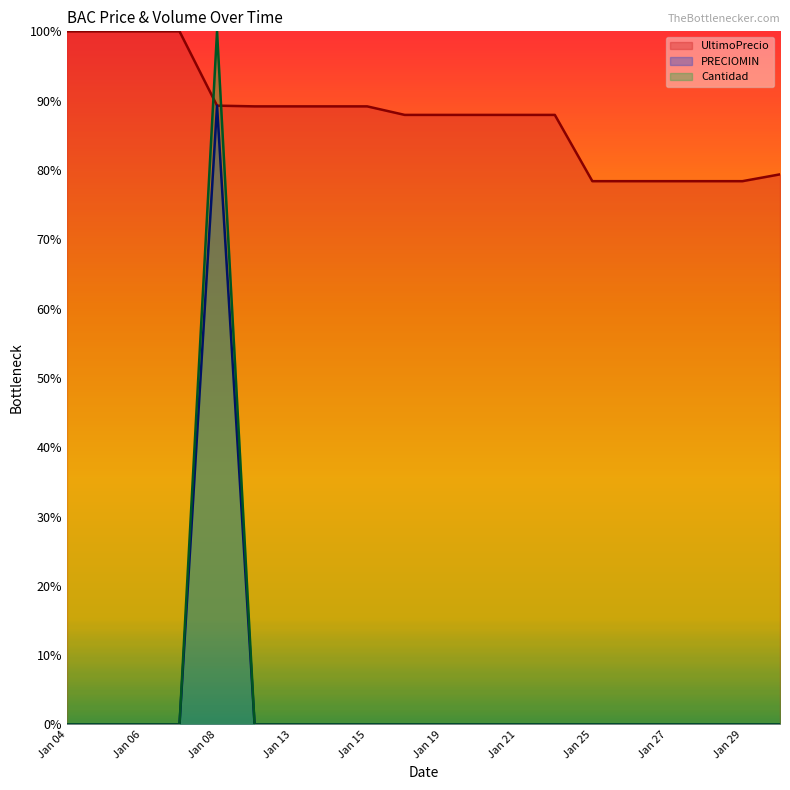

What is the sum of all PRECIOMIN values?

89.3